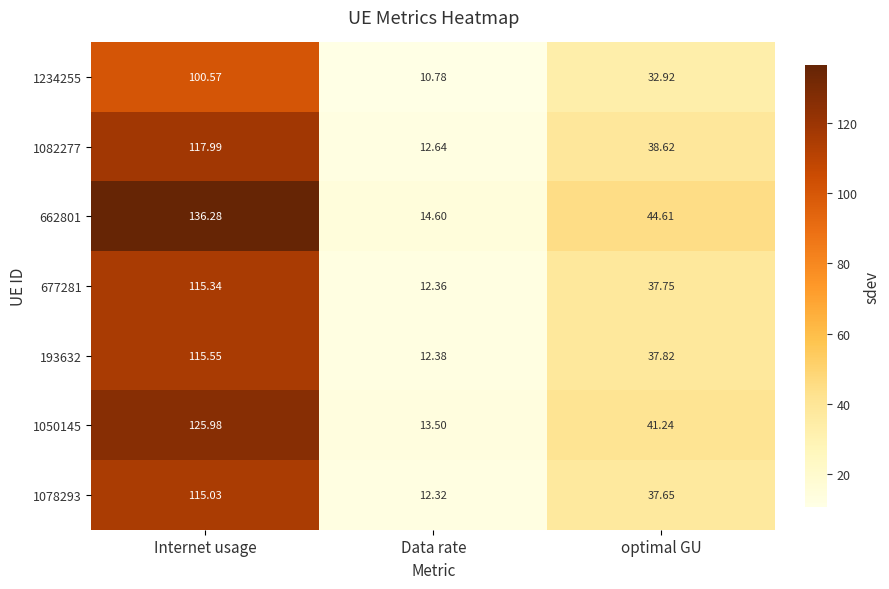

Which label corresponds to the largest value in the chart?

Internet usage